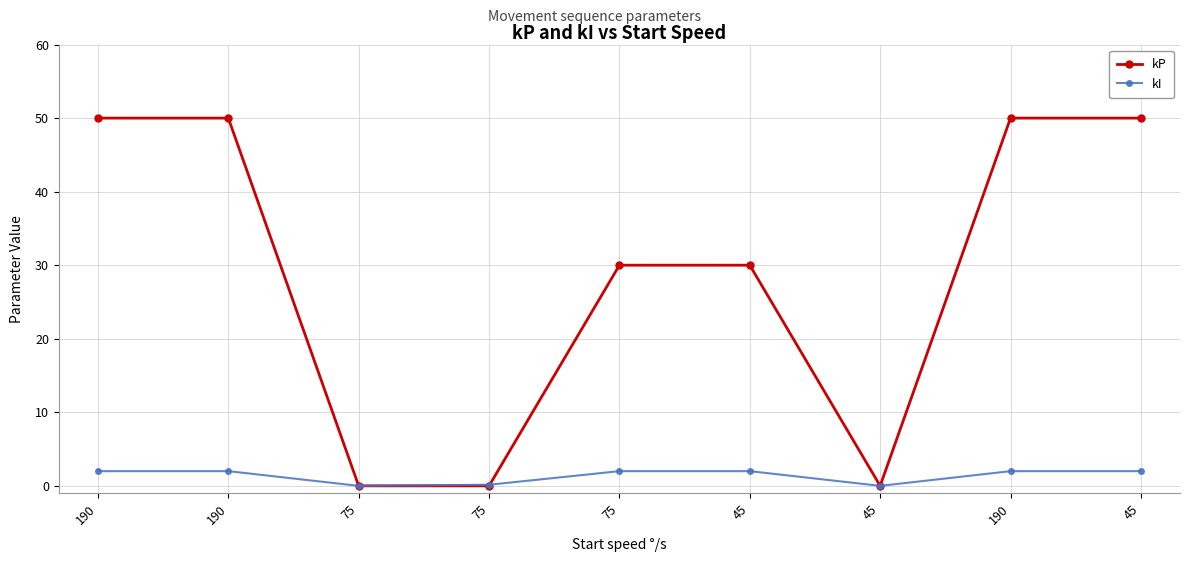

Is it true that kP equals 50.0 at 190?

True